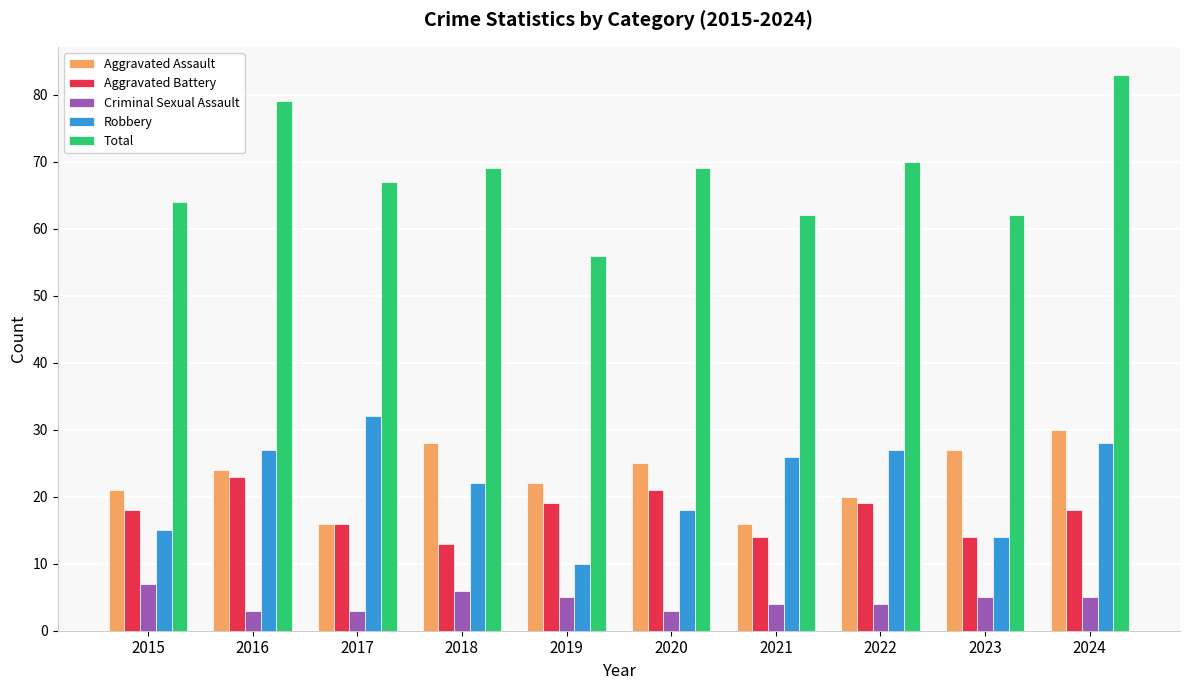

What are all the series names shown in the legend?

Aggravated Assault, Aggravated Battery, Criminal Sexual Assault, Robbery, Total